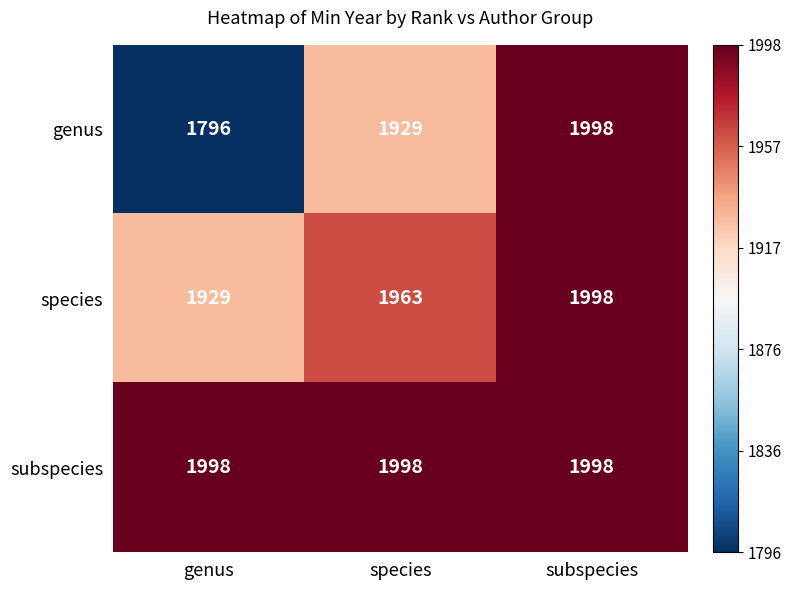

The genus series shows 592 at subspecies. True or false?

False